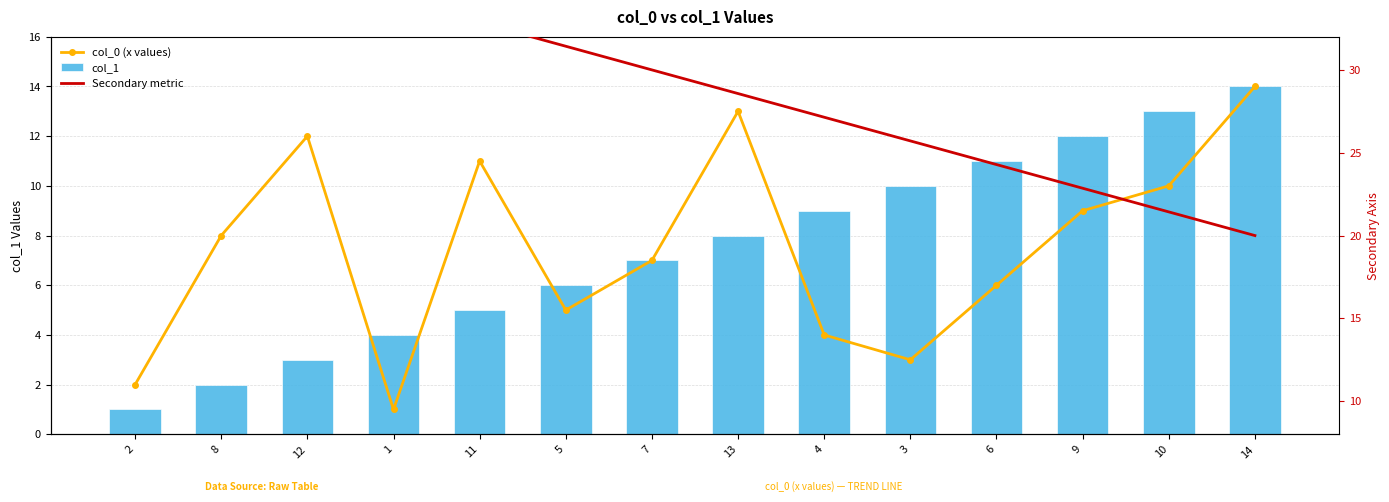

What is the difference between the second highest and minimum values in the Secondary metric series?

17.1